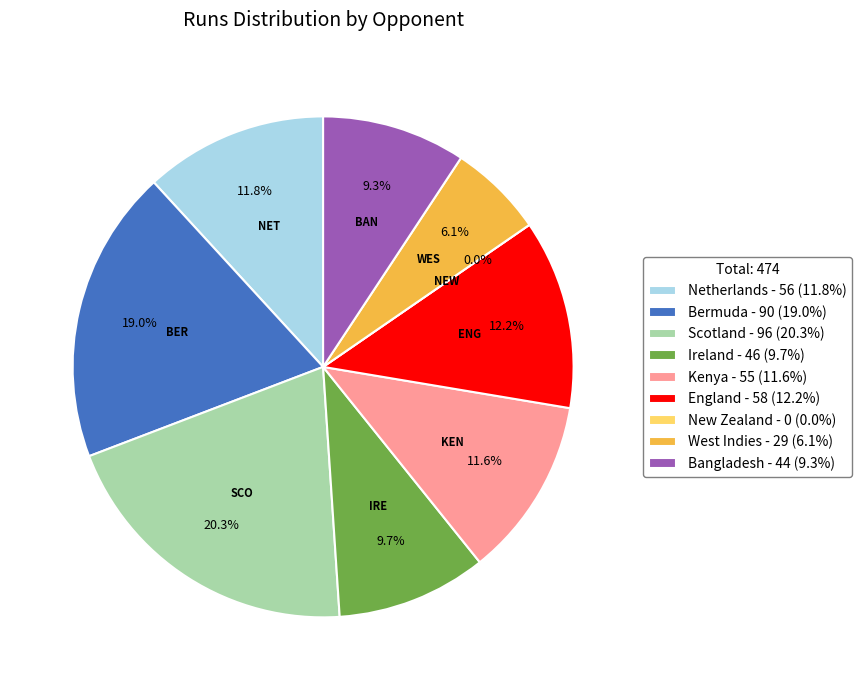

Count the number of slices in the pie.

9